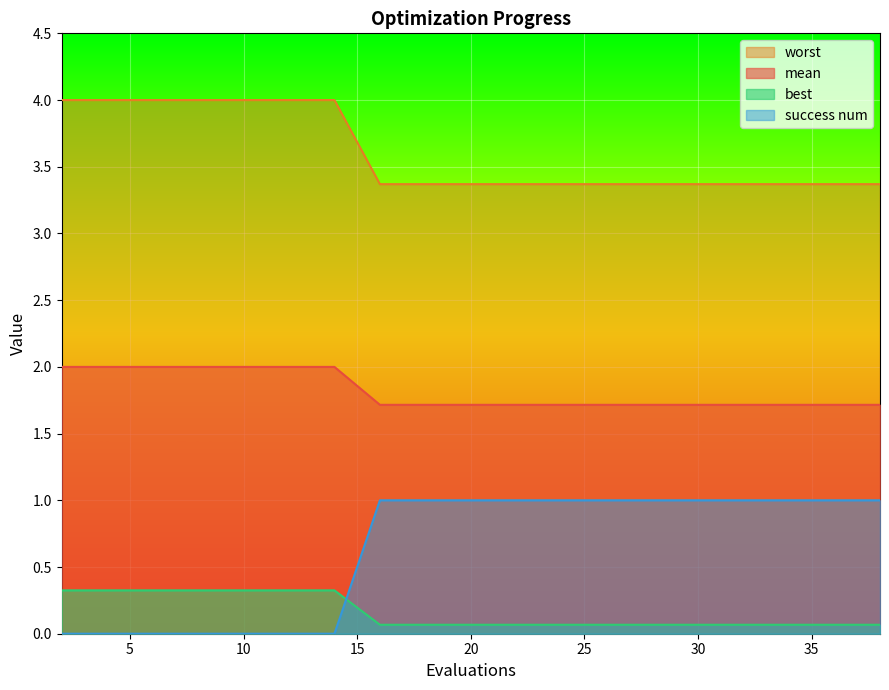

Count the number of categories in the chart.

20